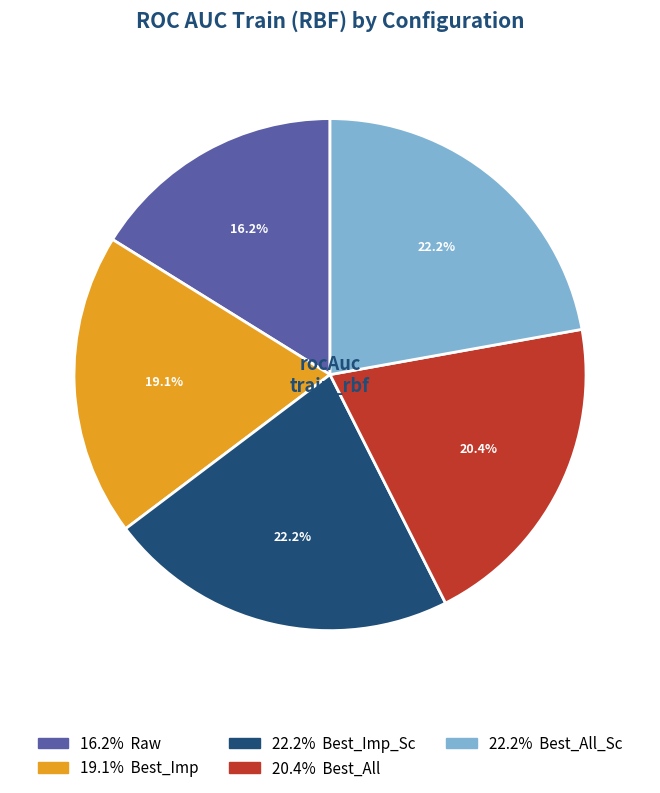

Is there a majority slice in this chart?

No